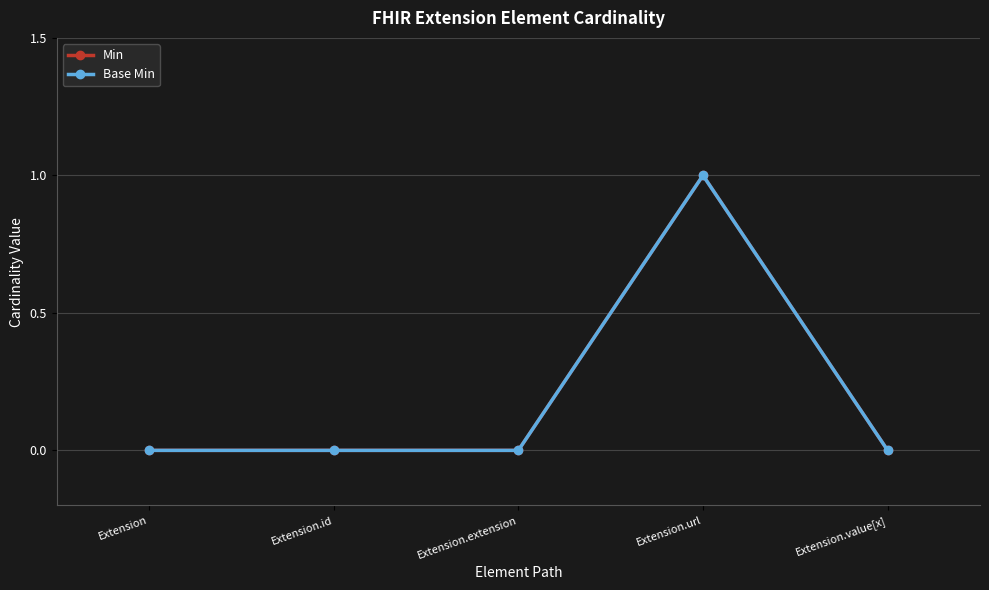

Which series changed the most between Extension and Extension.value[x]?

Min